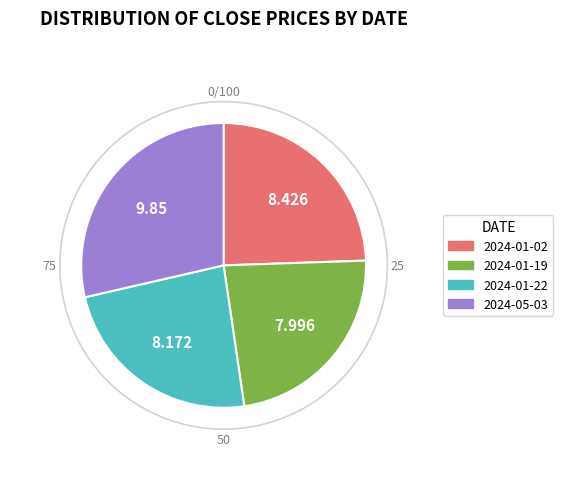

True or false: 2024-01-22 accounts for 35% of the total.

False